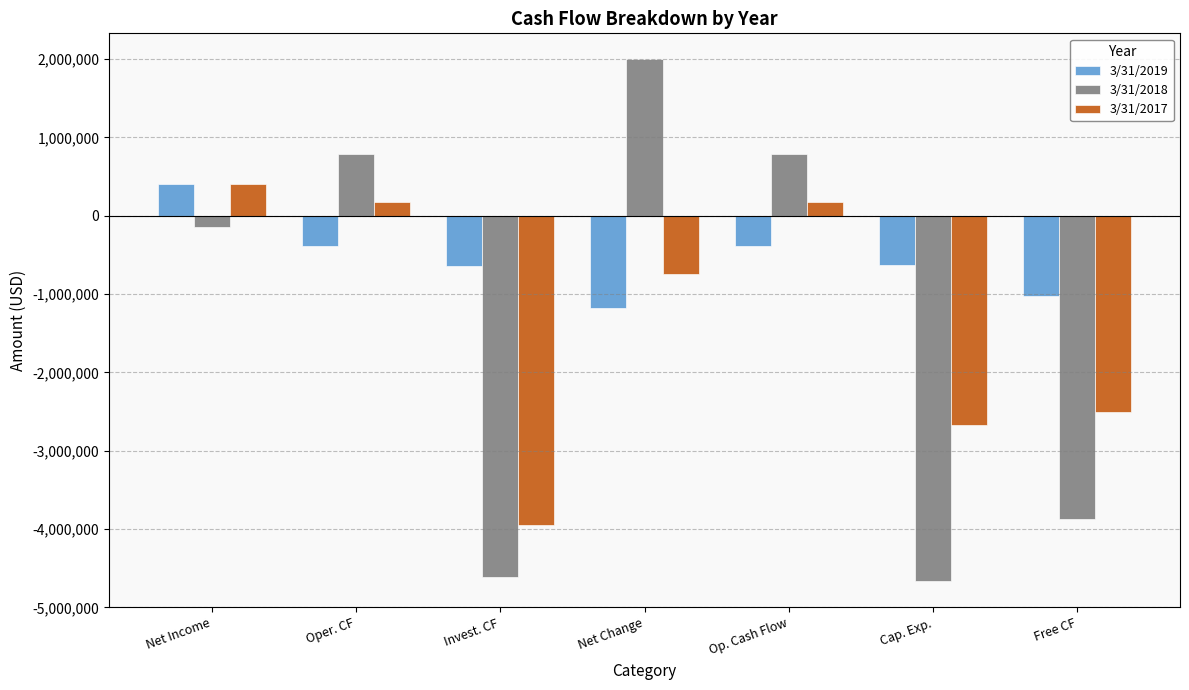

How many data points does each series have?

7